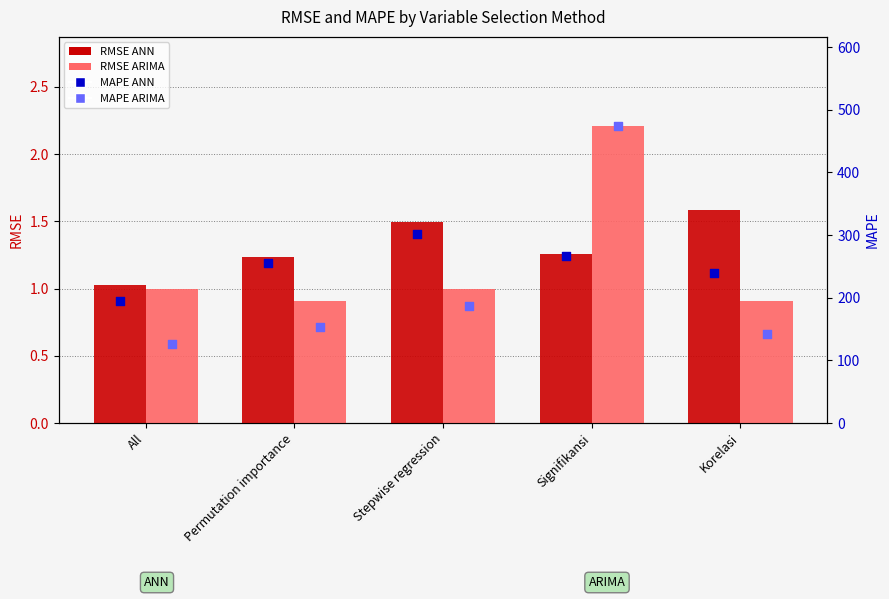

Which series has the widest spread of Y values?

MAPE_ARIMA